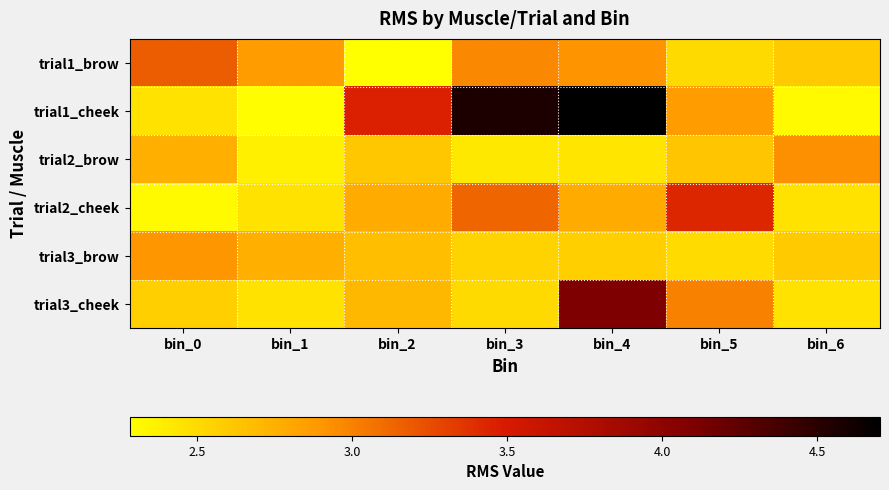

Between bin_4 and bin_3, which is larger?

bin_3